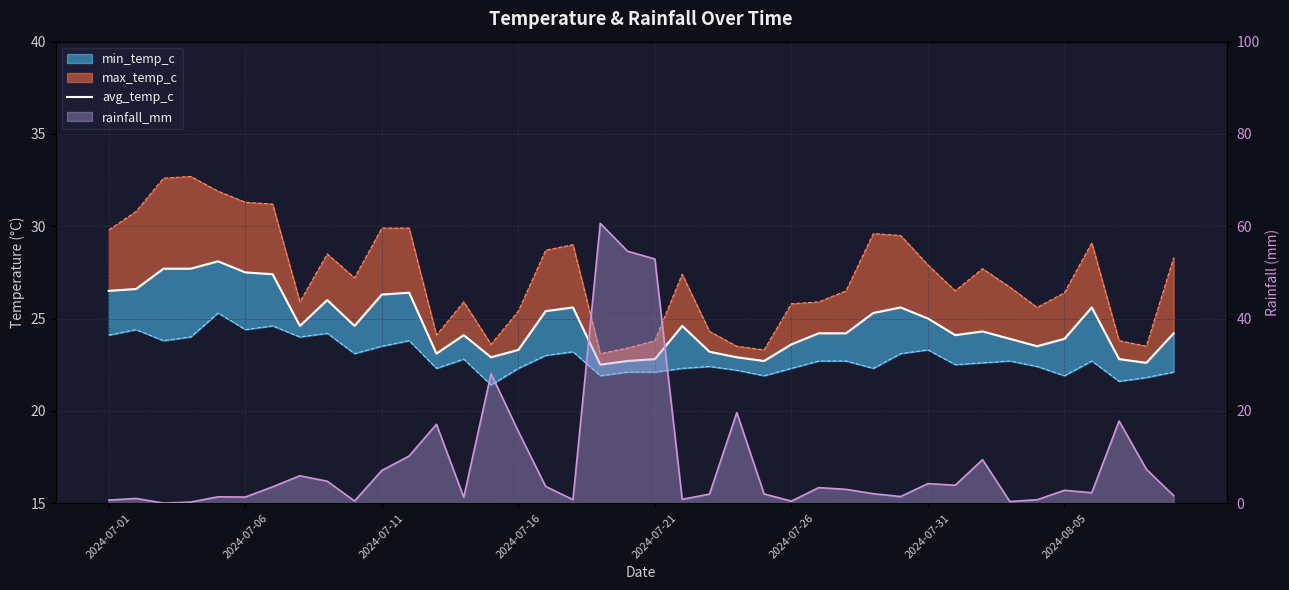

What is the value of the 36th point from the left?

23.9